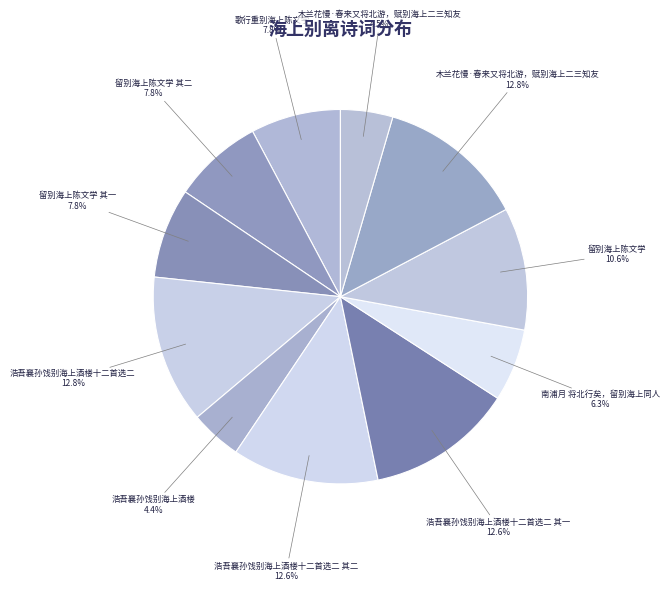

How many segments does this pie chart have?

11